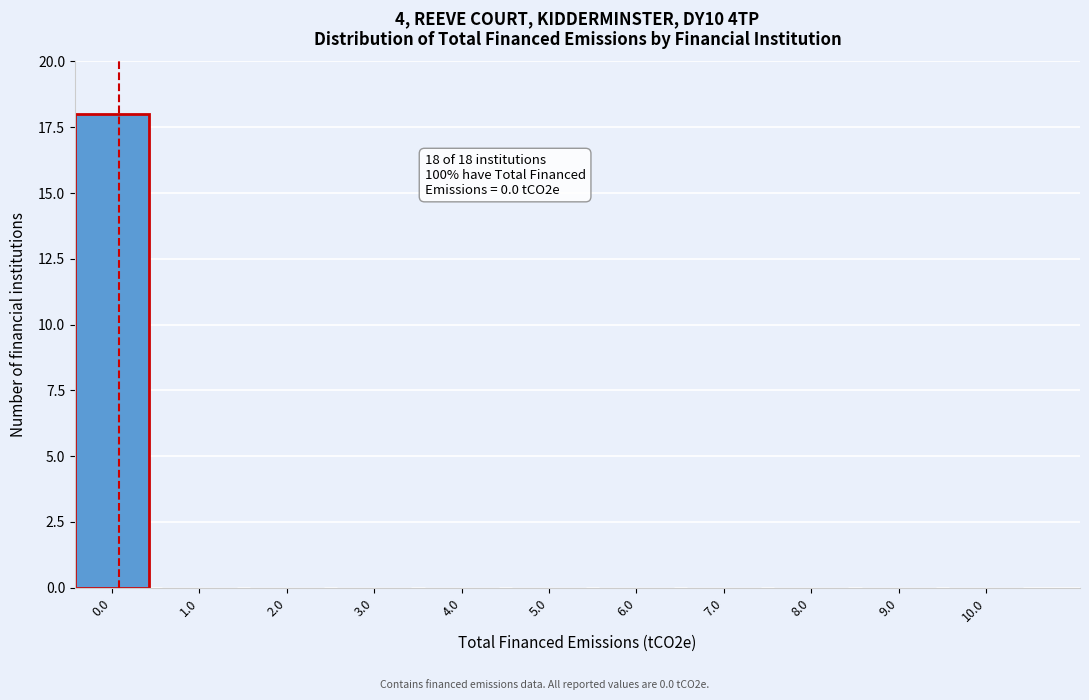

Over which range of the x-axis is the bar tallest?

-0.5 to 0.5